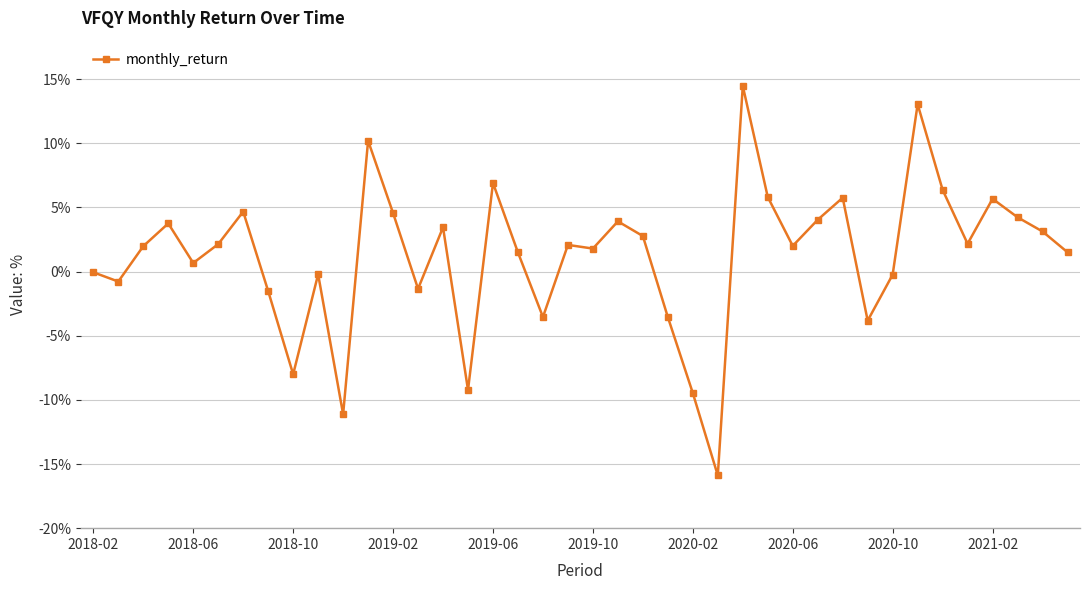

Does the chart have visible grid lines?

Yes